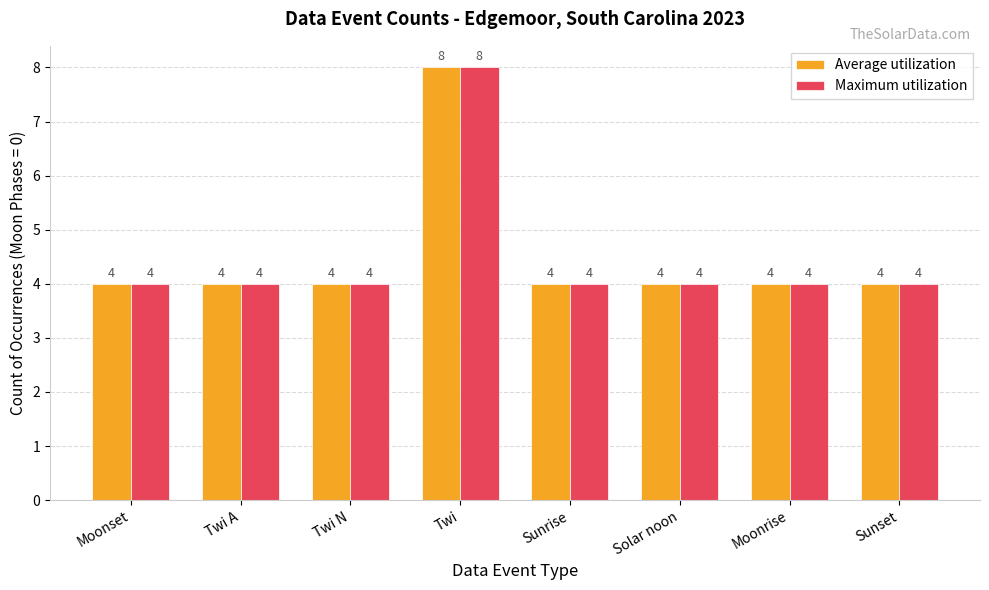

What is the minimum value for Average utilization?

4